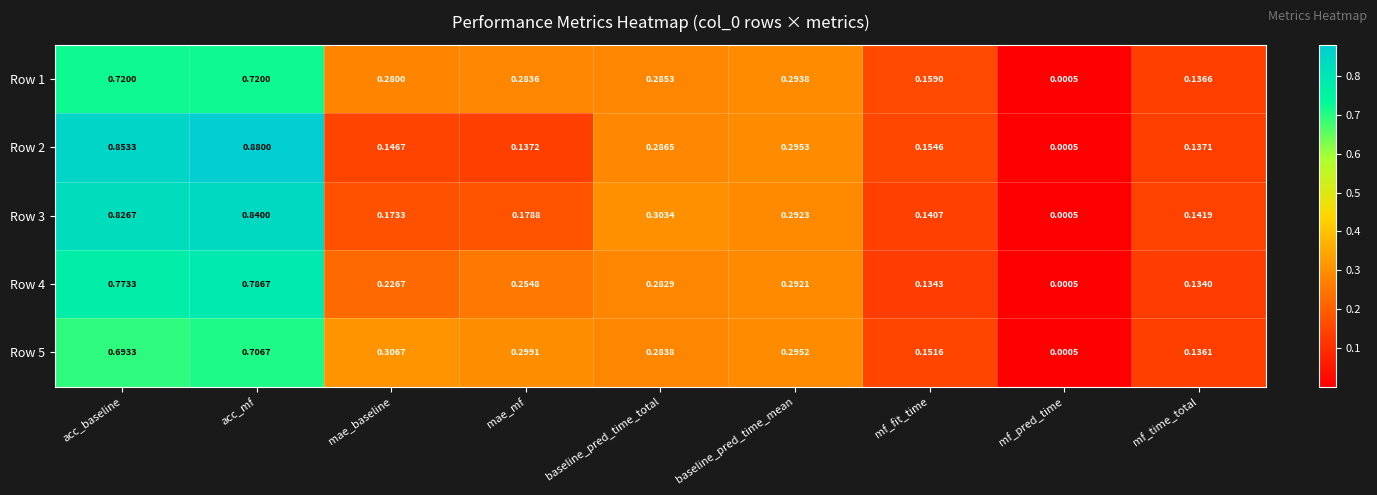

Rank the series by their maximum value, from highest to lowest.

Row 2, Row 3, Row 4, Row 1, Row 5